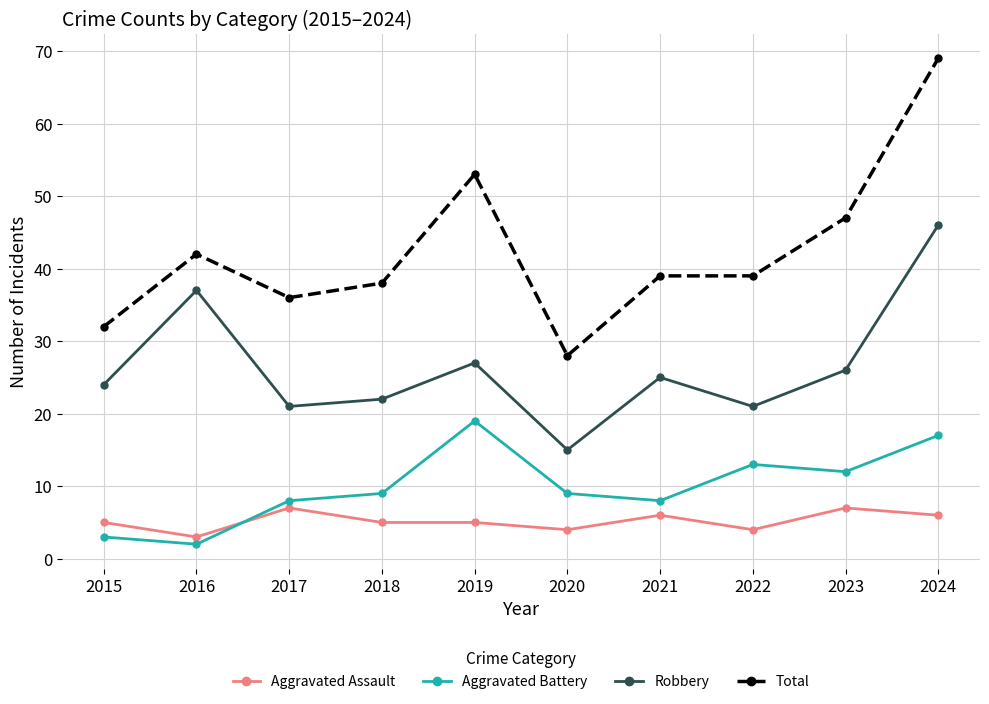

Which label corresponds to the smallest value in the chart?

2016